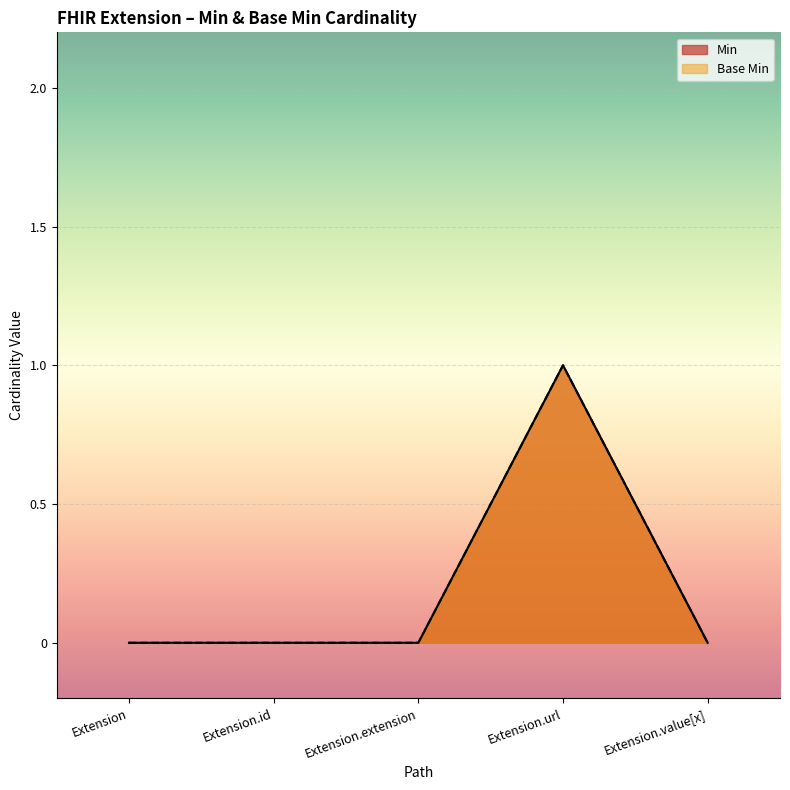

What is the sum of all Min values?

1